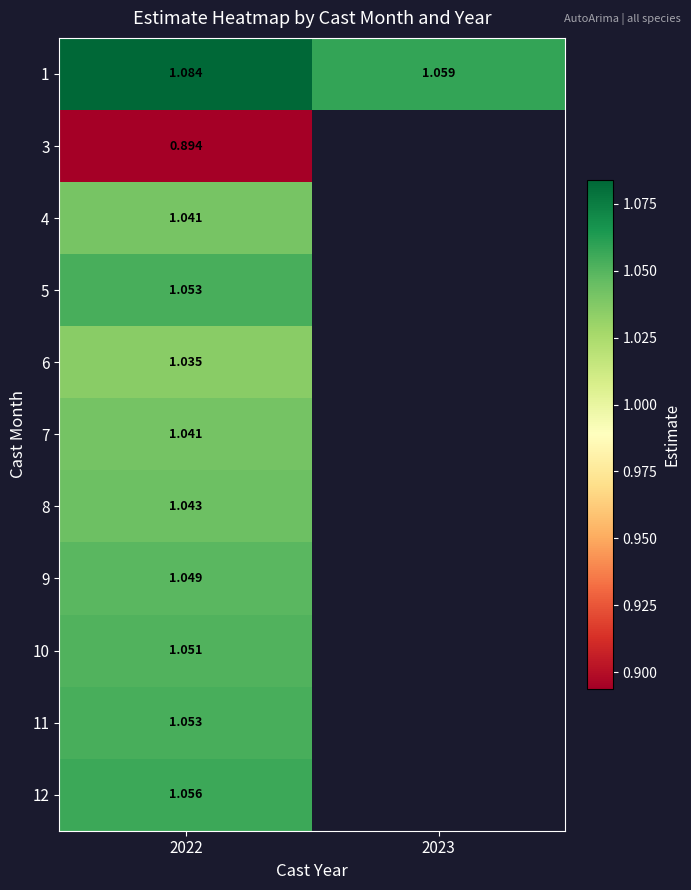

What is the difference between the highest and lowest values at 2022?

0.2